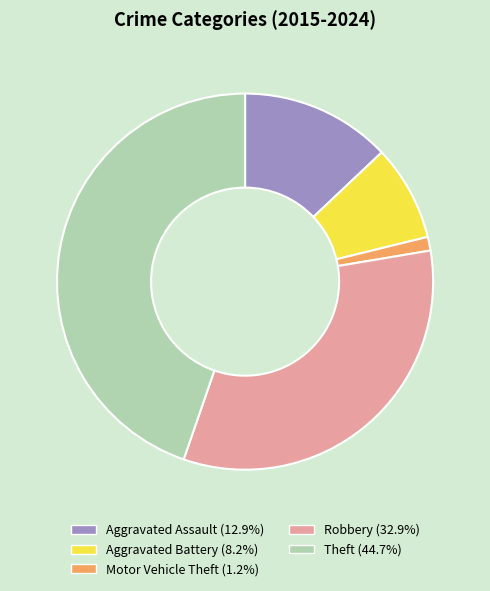

Approximately how many times larger is the value at Theft compared to Motor Vehicle Theft?

38.0